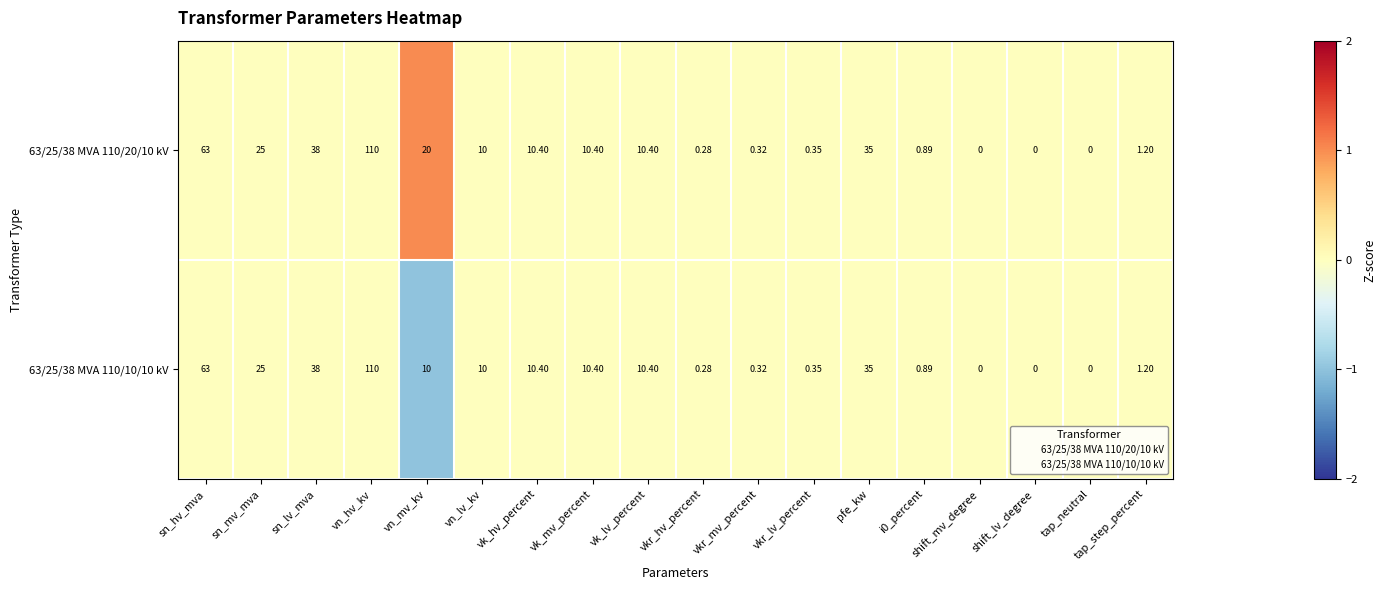

At which label does 63/25/38 MVA 110/10/10 kV first exceed 10?

sn_hv_mva